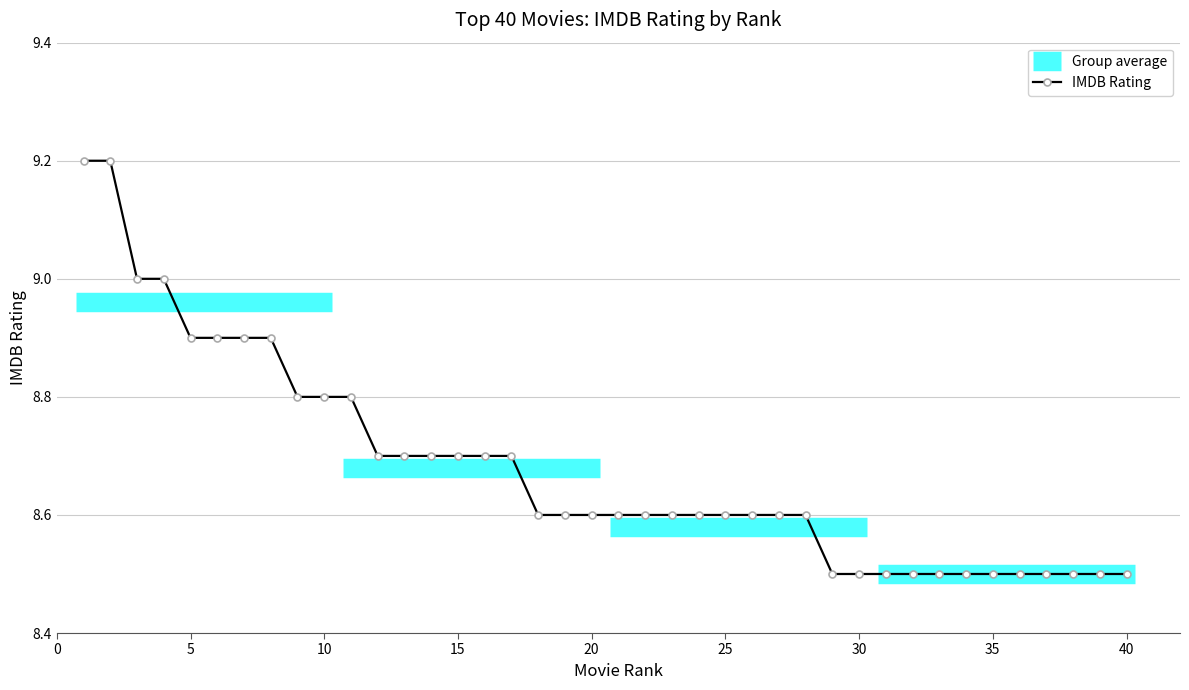

What is the highest value of the IMDB Rating series?

9.2